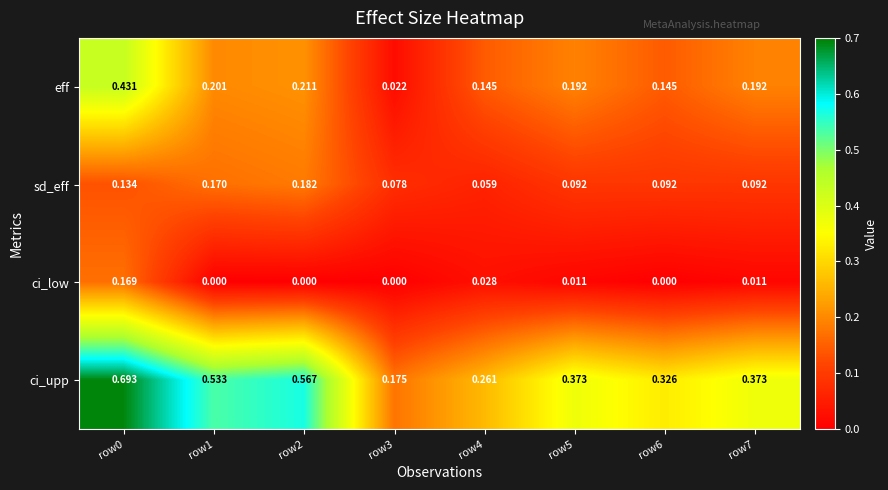

Rank the series by their average value, from highest to lowest.

ci_upp, eff, sd_eff, ci_low